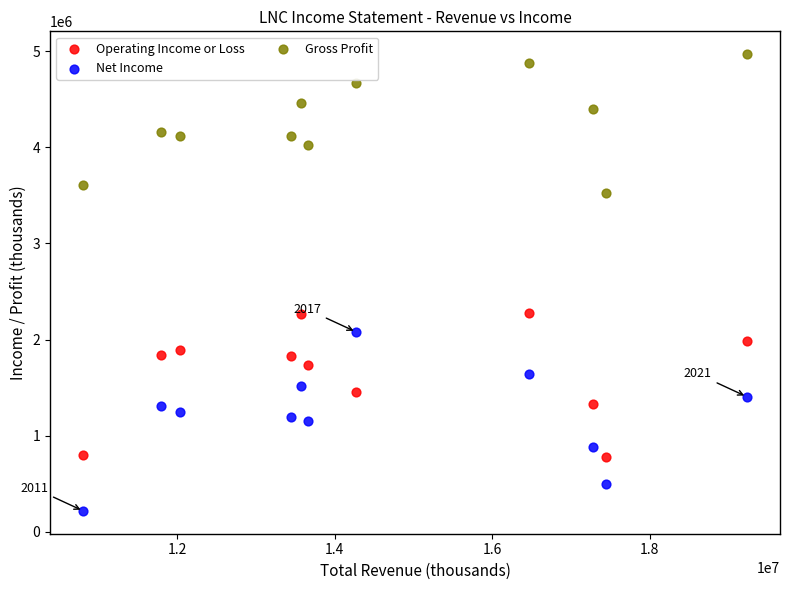

Which series reaches the minimum Y coordinate?

Net Income